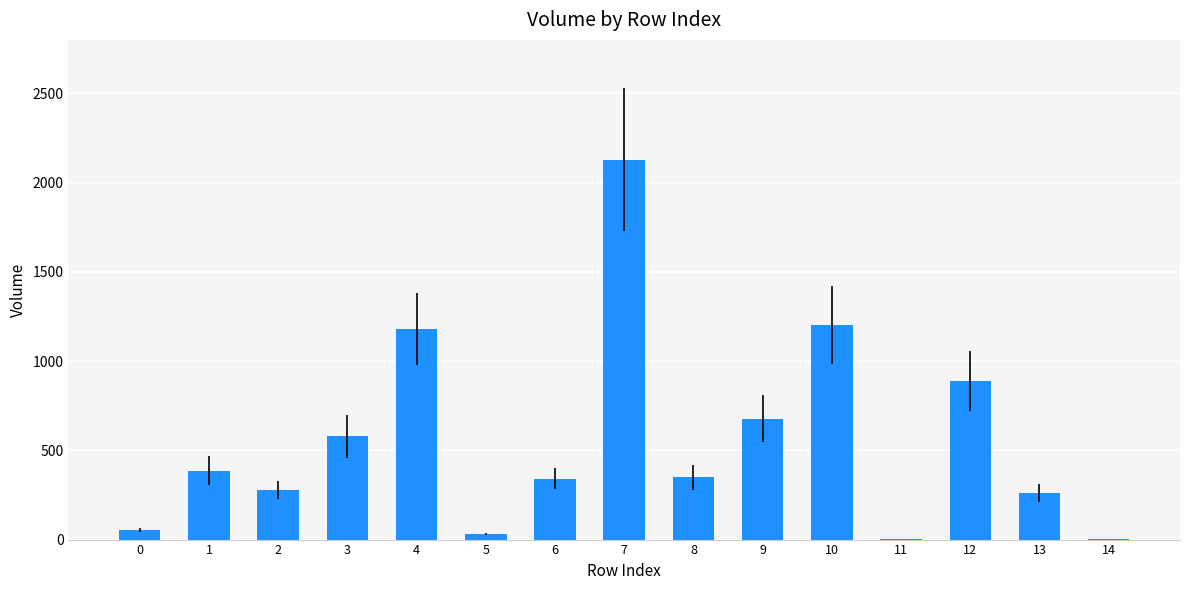

What is the average value?

557.7